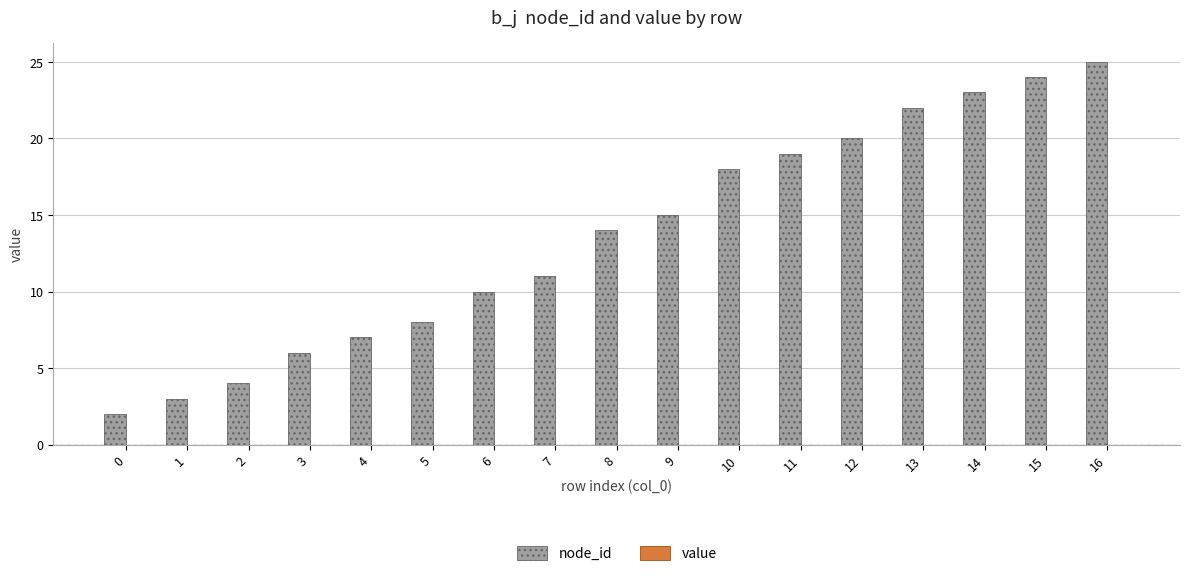

At which category does the chart reach its peak across all series?

16